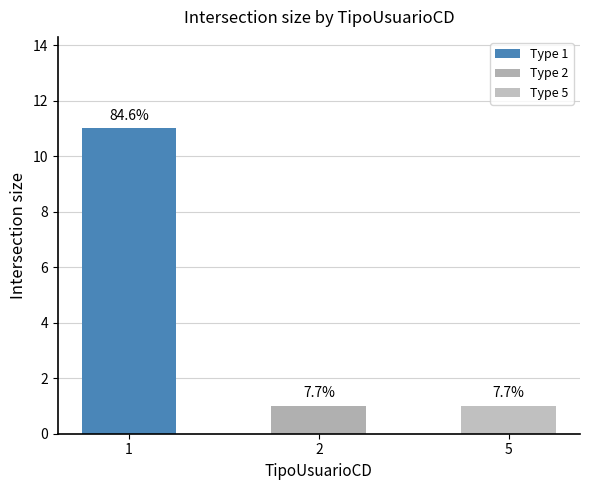

Are the bars horizontal?

No